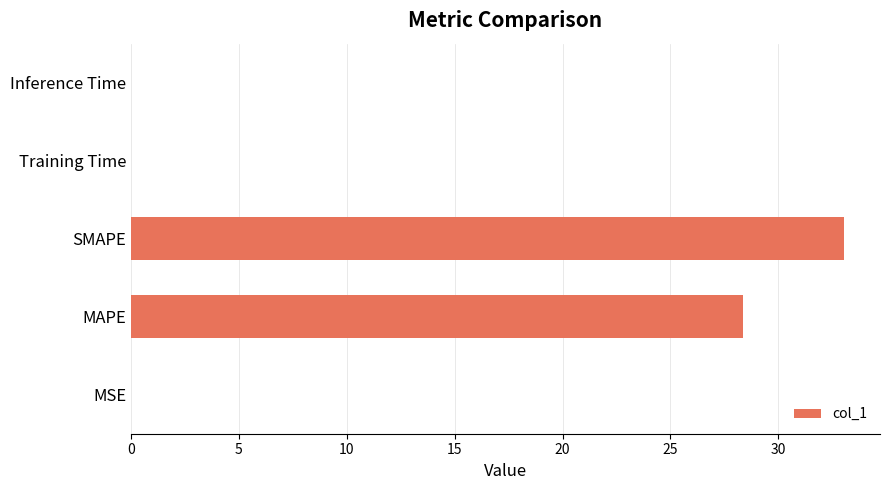

Does the chart contain stacked bars?

No